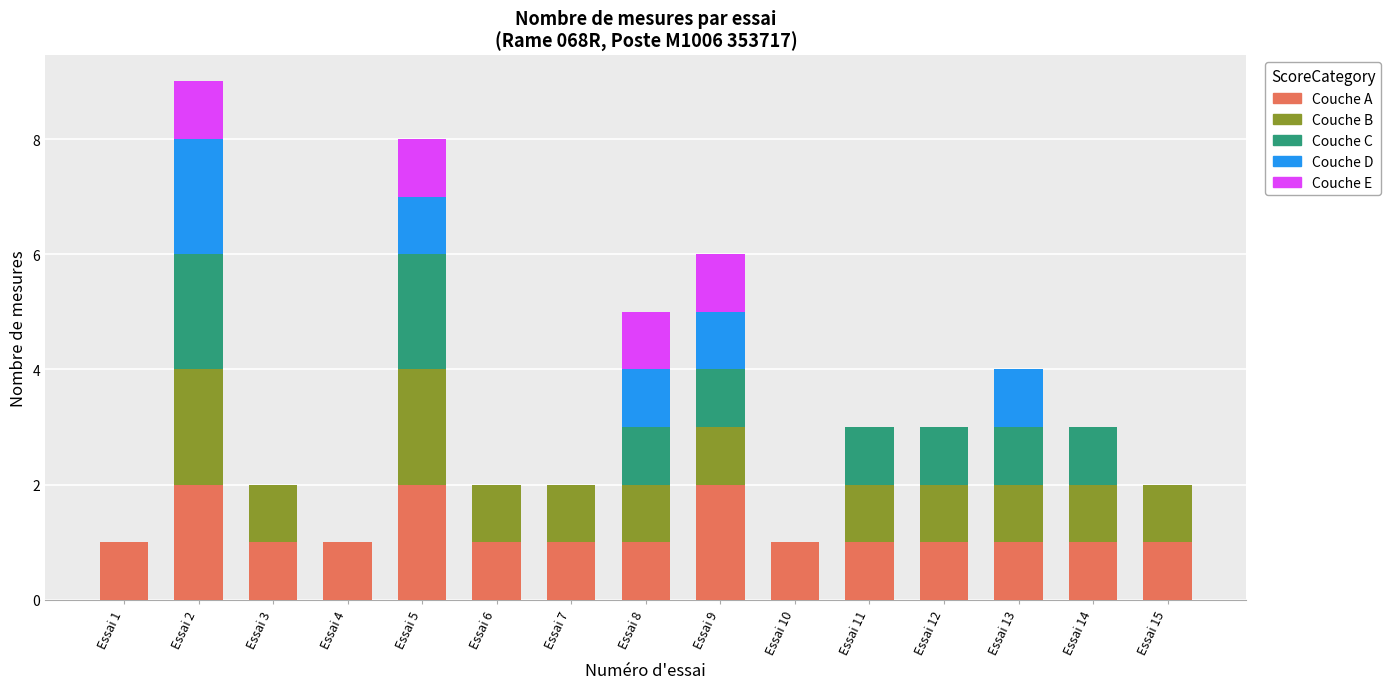

Is it true that Couche A equals 2 at Essai 4?

False